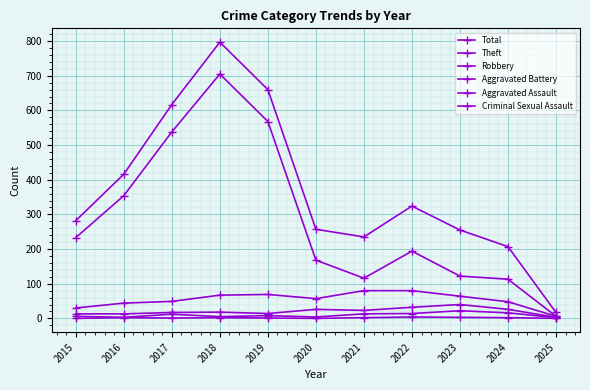

True or false: Theft and Aggravated Assault intersect in this chart.

False